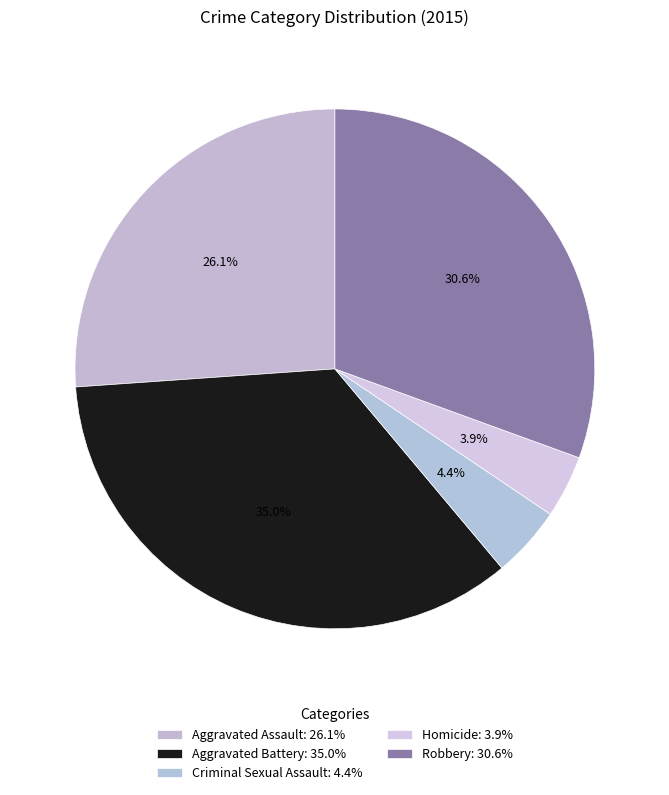

Does Criminal Sexual Assault account for over 50% of the chart?

No